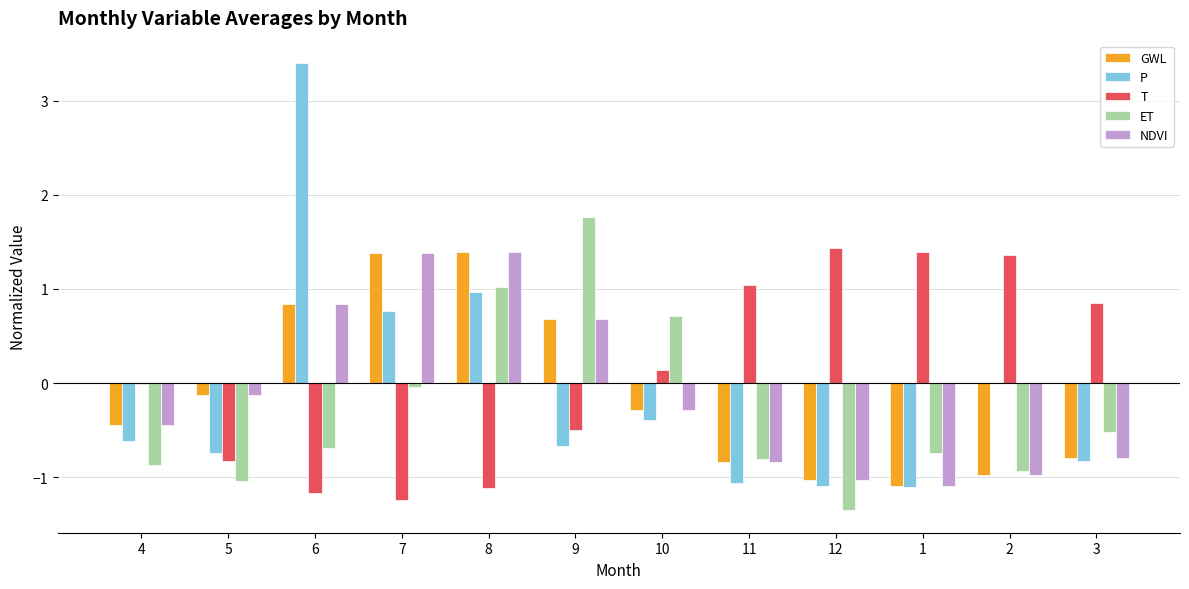

What is the greatest value displayed?

3.4